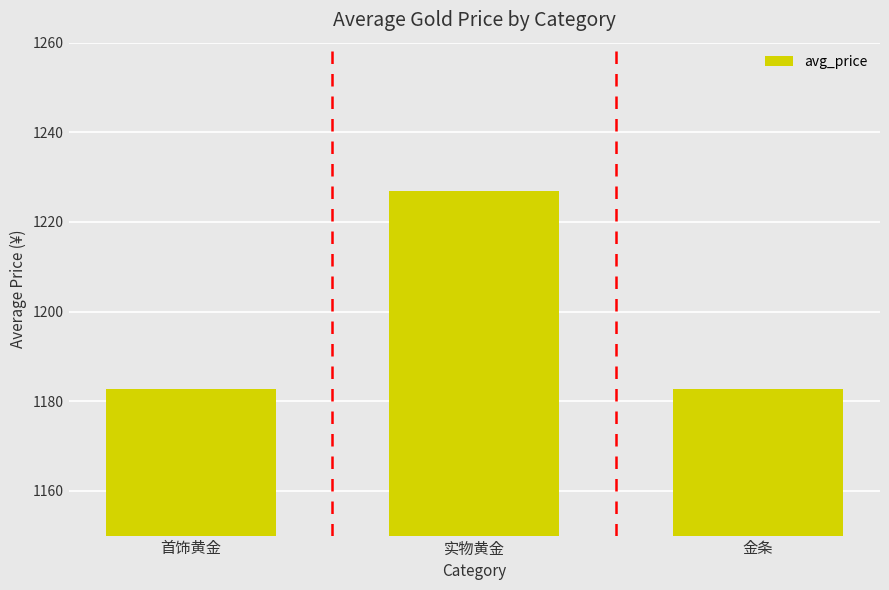

Reading right to left, extract all data points from this chart.

1182.8	1227.0	1182.8